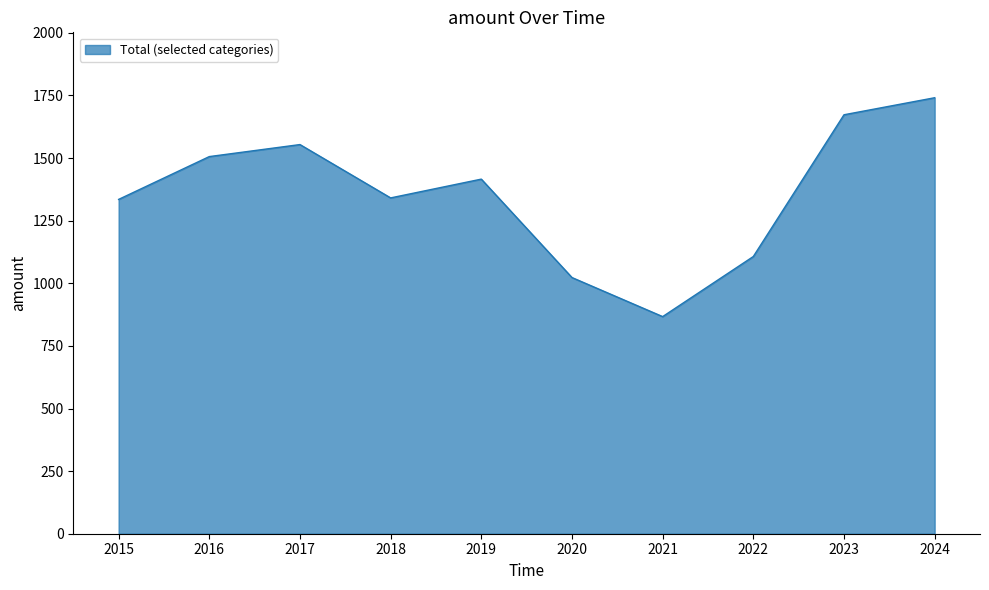

What is the difference between the values at 2017 and 2020?

531